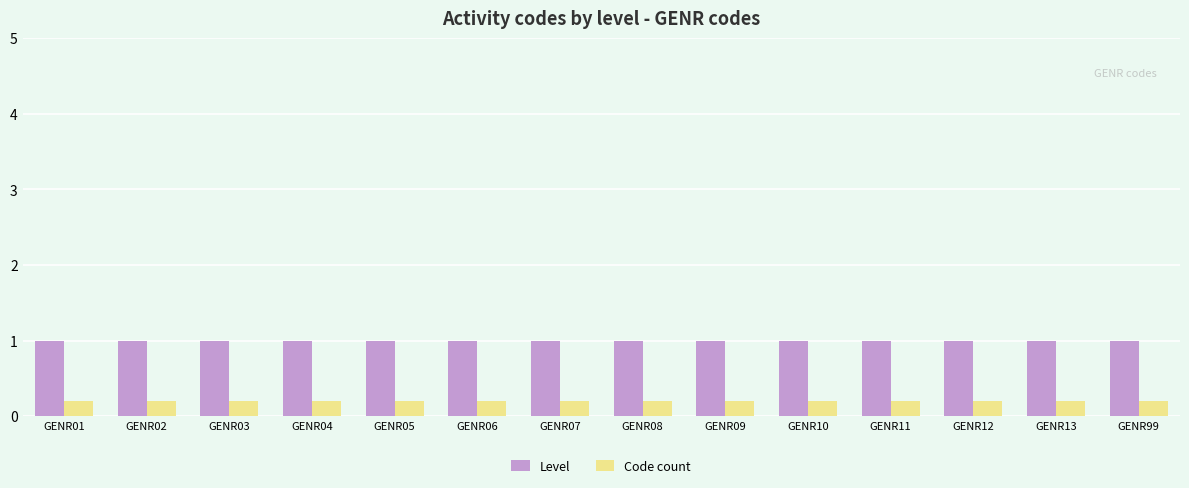

At GENR04, list the series in order from largest to smallest.

Level, Code count